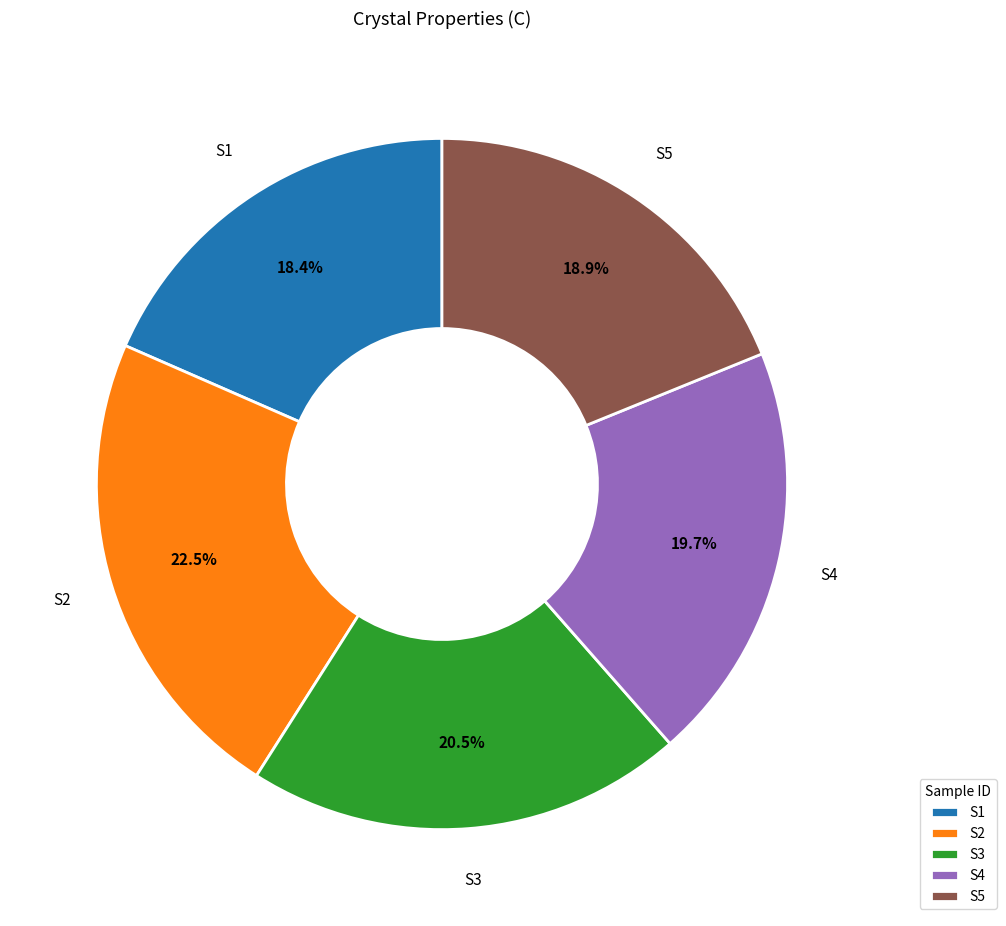

How many segments does this pie chart have?

5